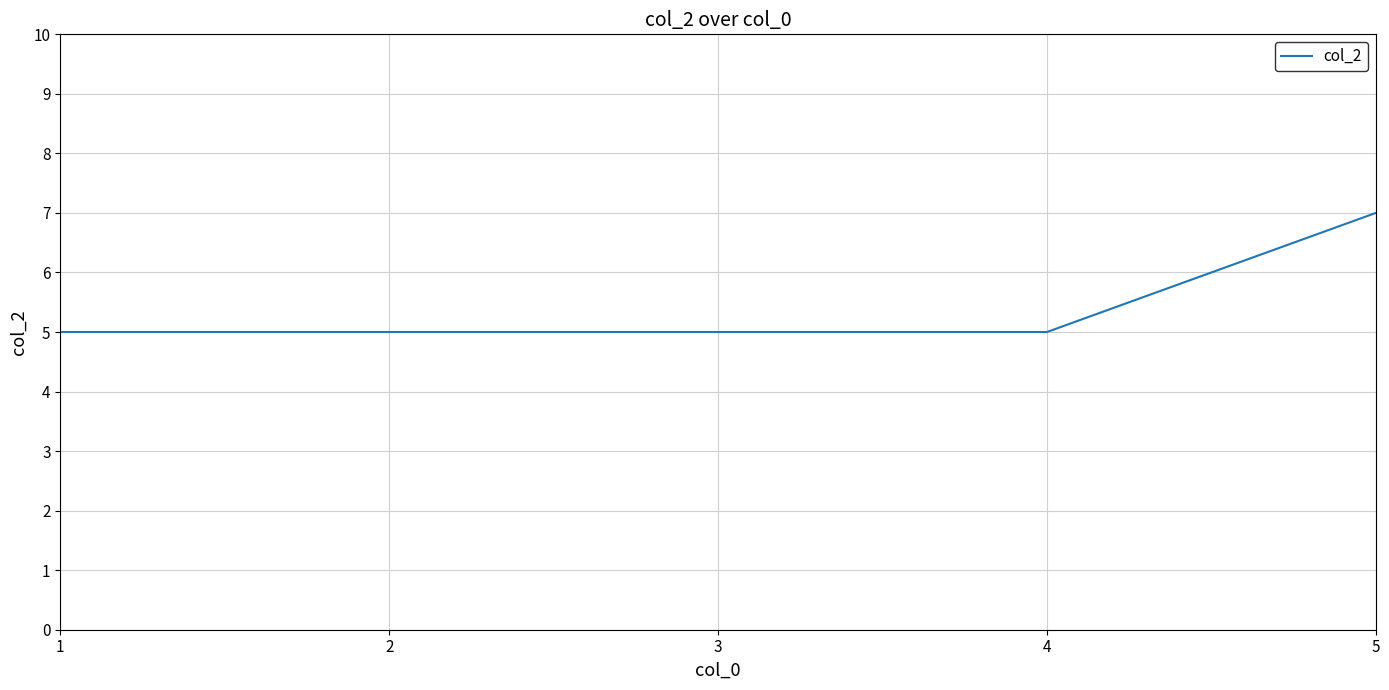

Count the values in the range 5 to 6.

4